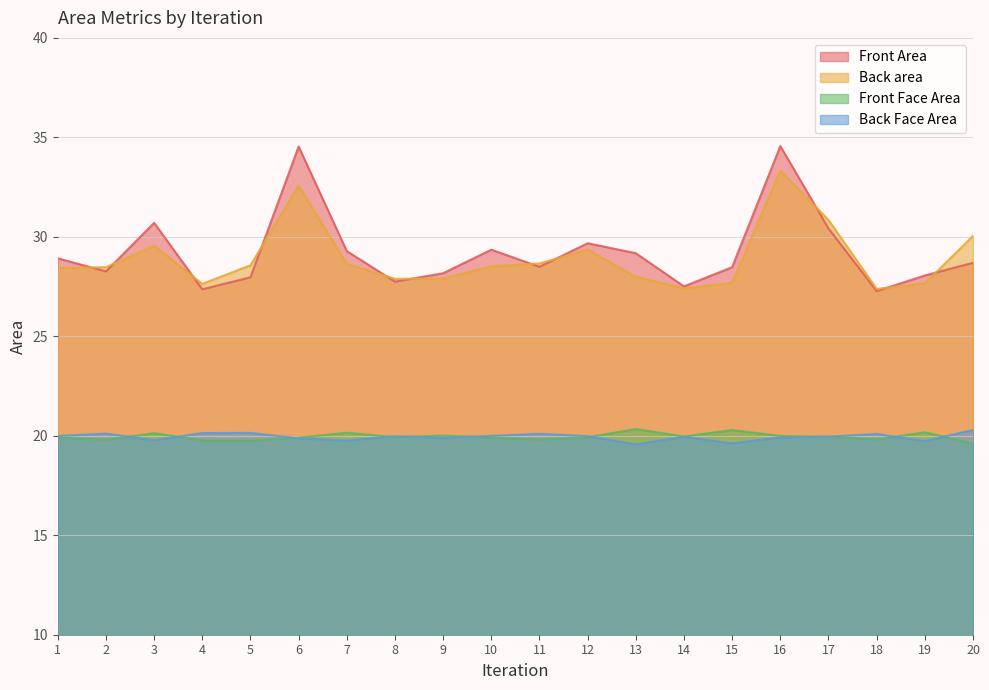

What is the total value across all series at 10?

97.8